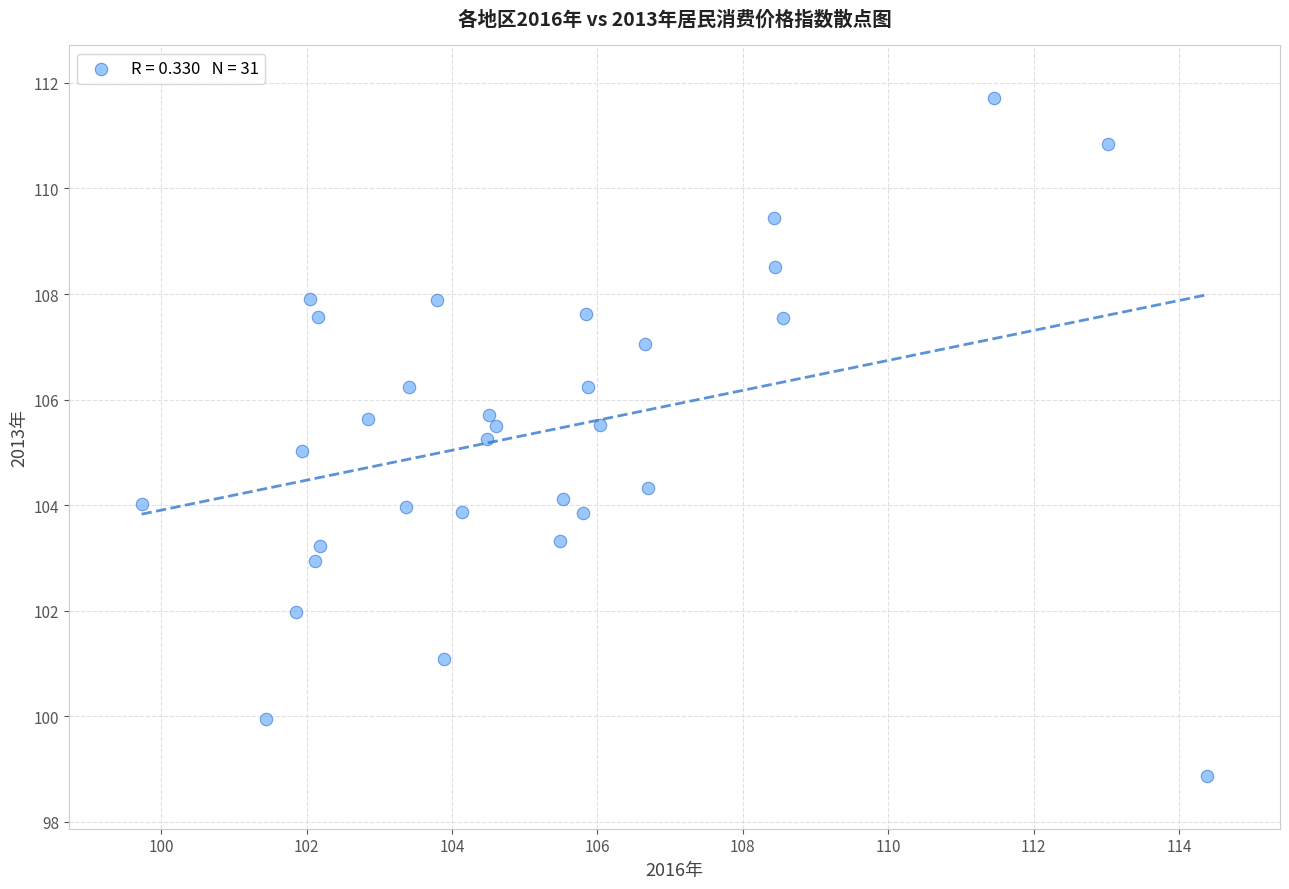

What is the range of Y values (max minus min)?

12.8